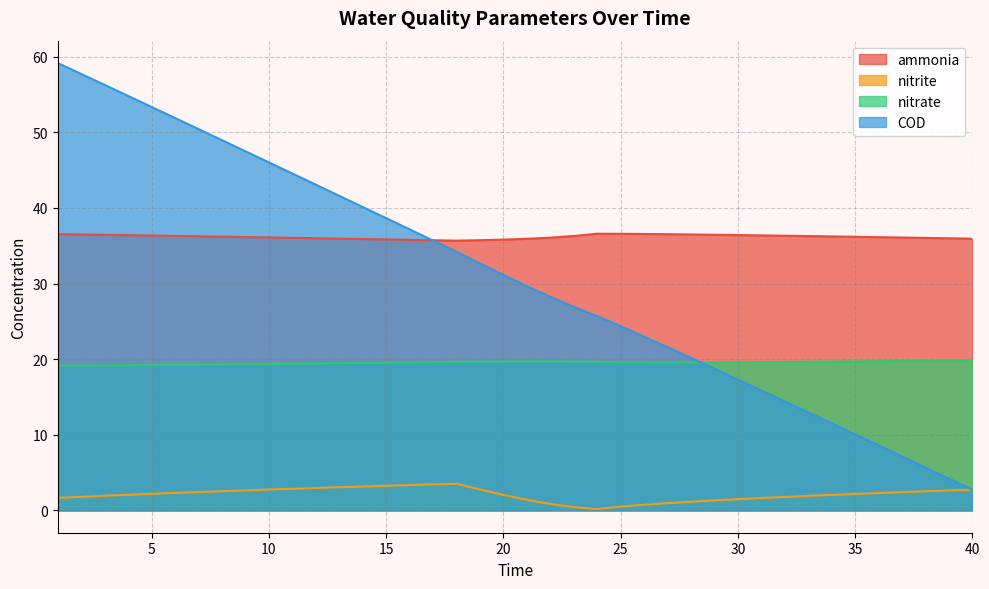

What is the sum of all nitrite values?

83.8